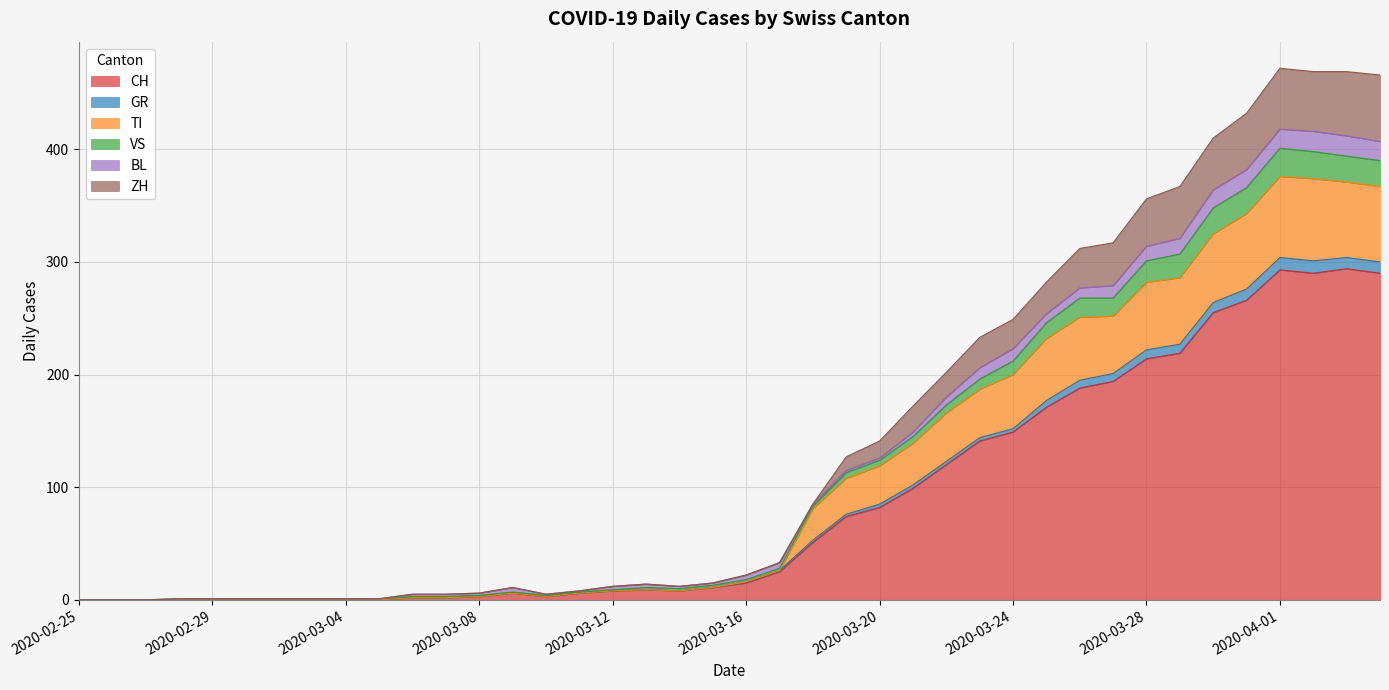

How many interior local valleys does the GR series have?

3